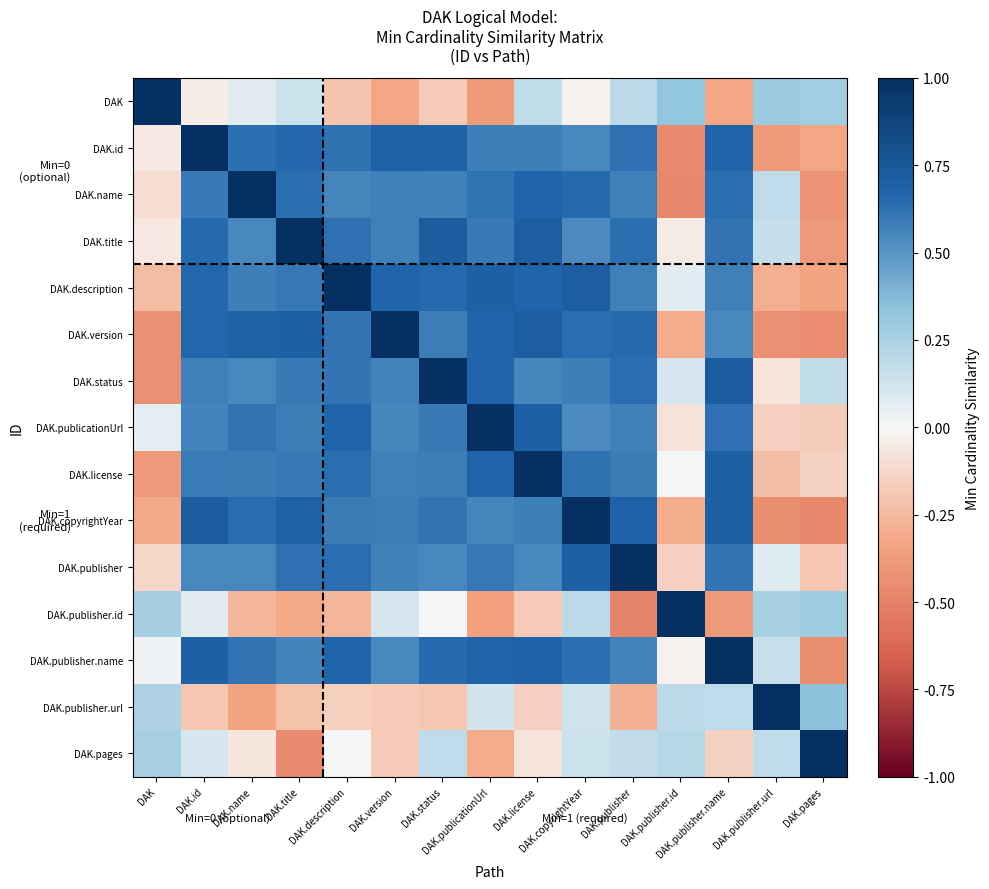

At how many categories does at least one series exceed 0?

15